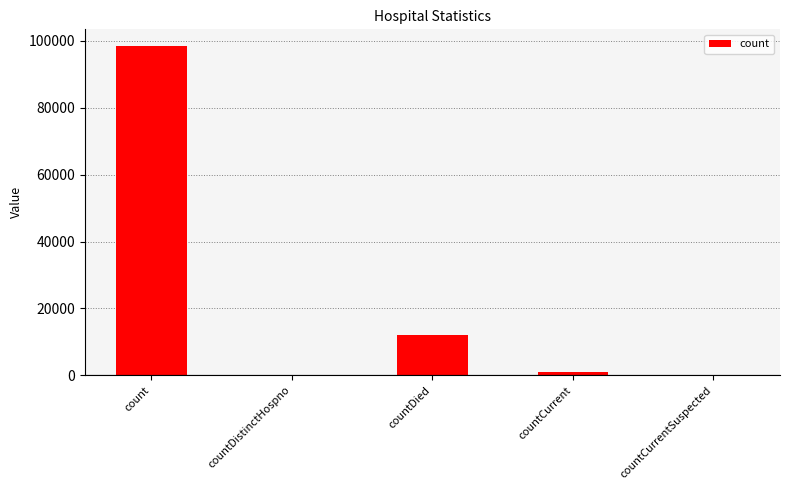

Count the number of categories in the chart.

5